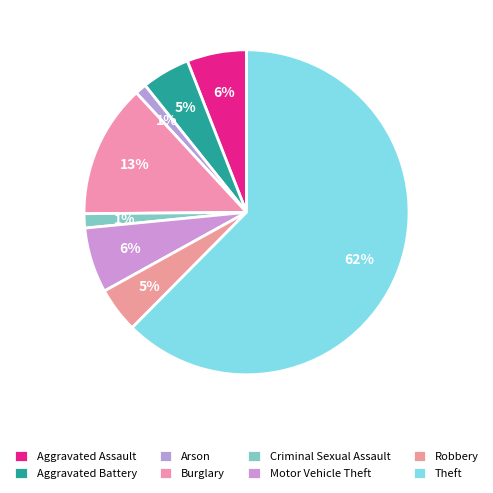

Is it true that Aggravated Battery is 5% of the pie?

True